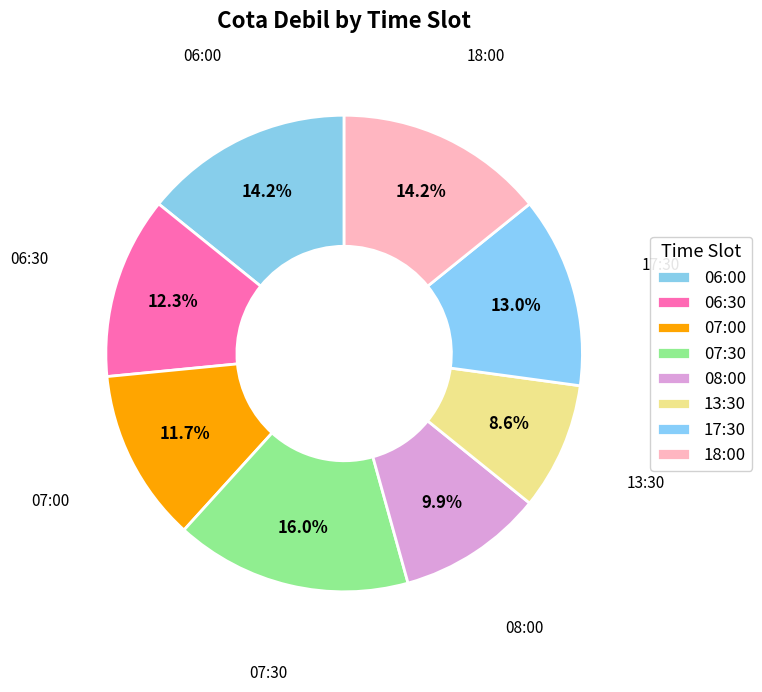

How many slices are in this pie chart?

8